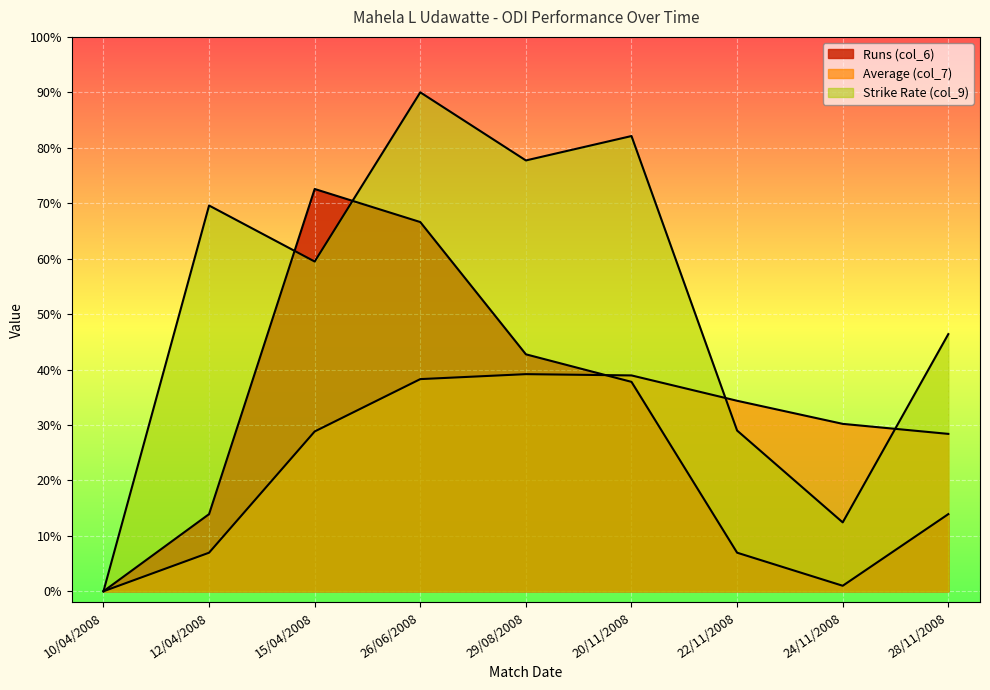

List the series in order of their peak value, lowest first.

Average (col_7), Runs (col_6), Strike Rate (col_9)